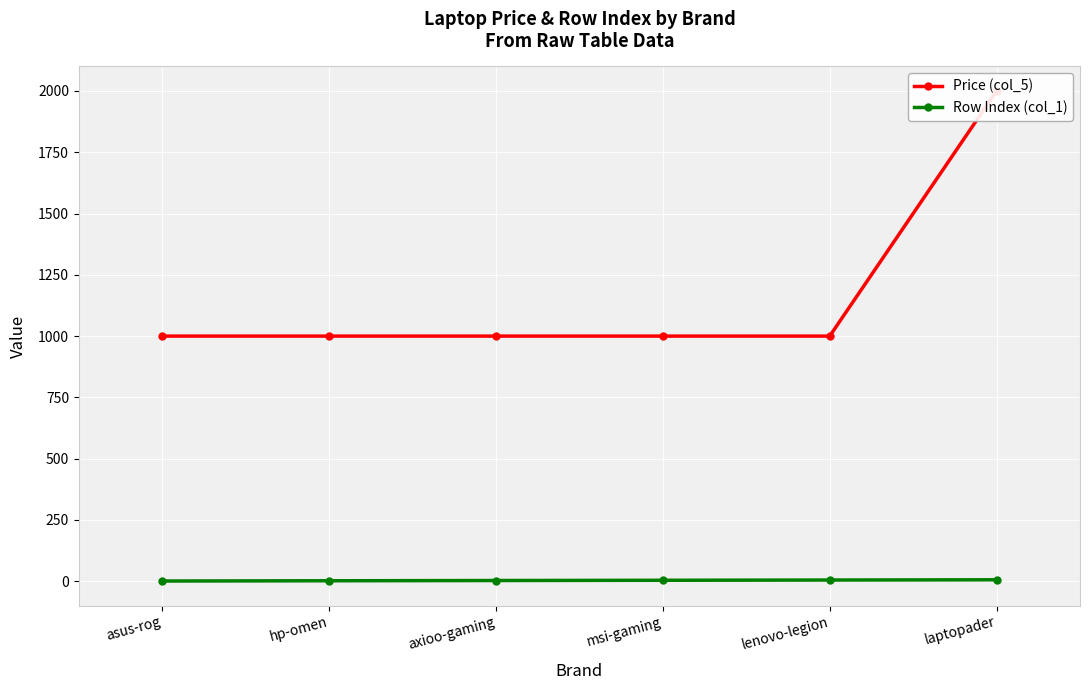

What is the total value across all series at axioo-gaming?

1003